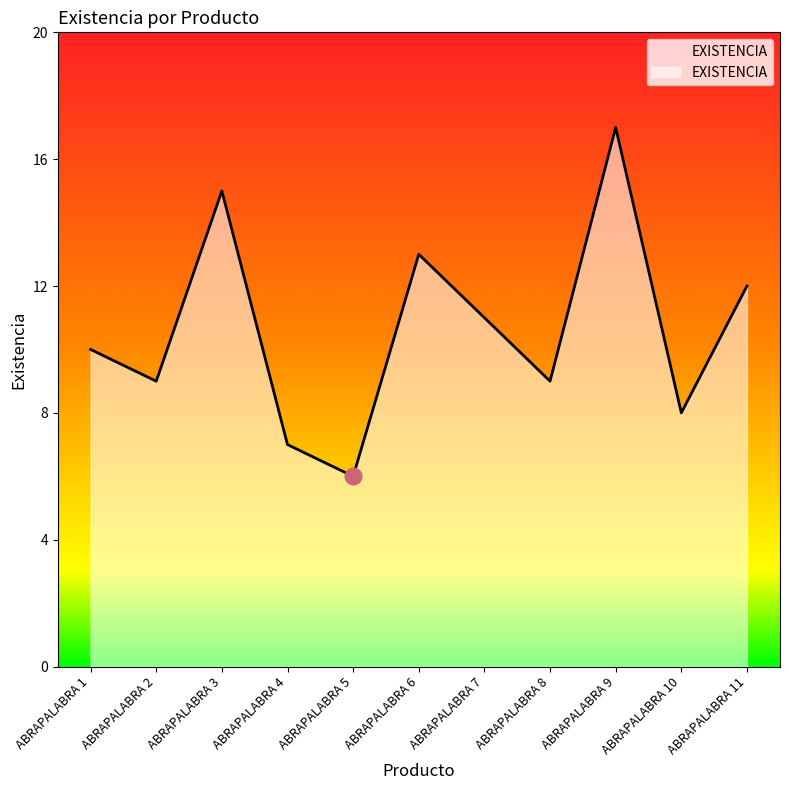

What is the change in value from ABRAPALABRA 4 to ABRAPALABRA 5?

-1